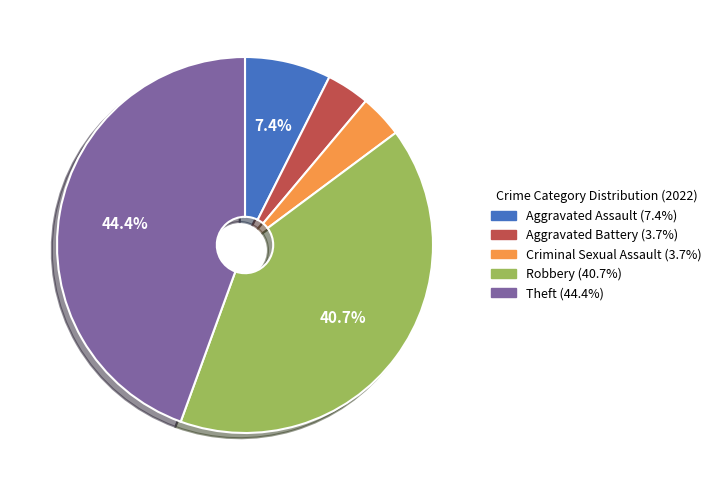

To the nearest percent, what is the difference between the largest and smallest slice percentages?

41%